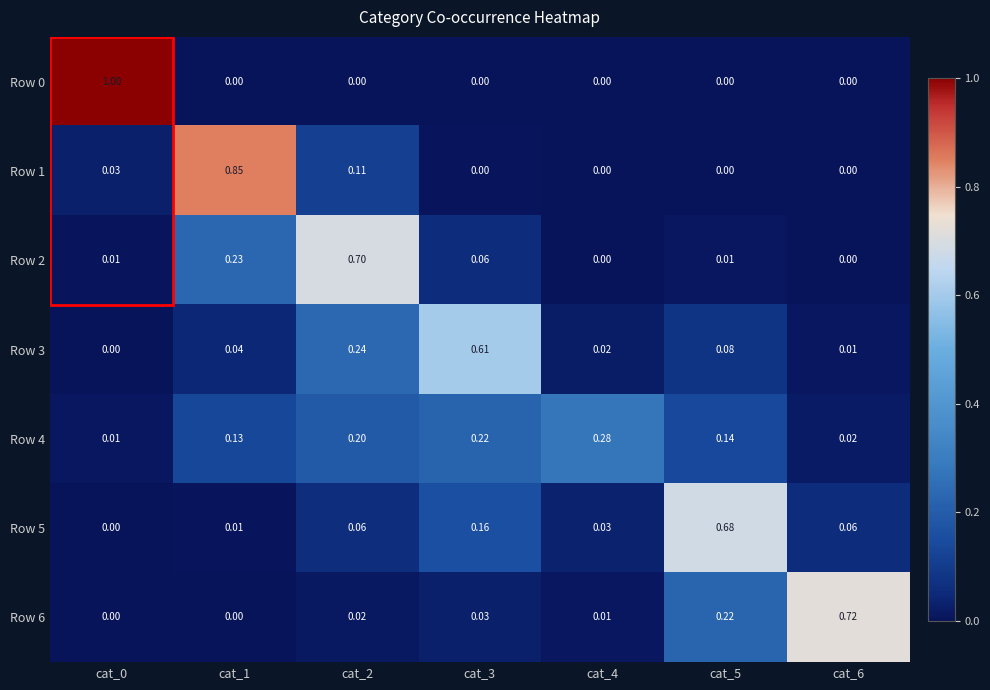

Is the value of Row 2 at cat_5 greater than the value of Row 5 at cat_5?

No